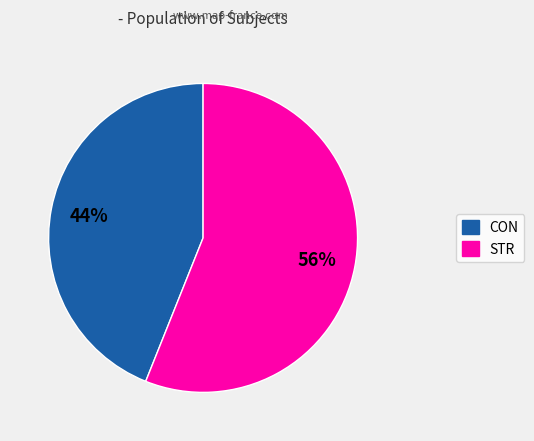

What is the ratio of the value at CON to the value at STR?

0.8